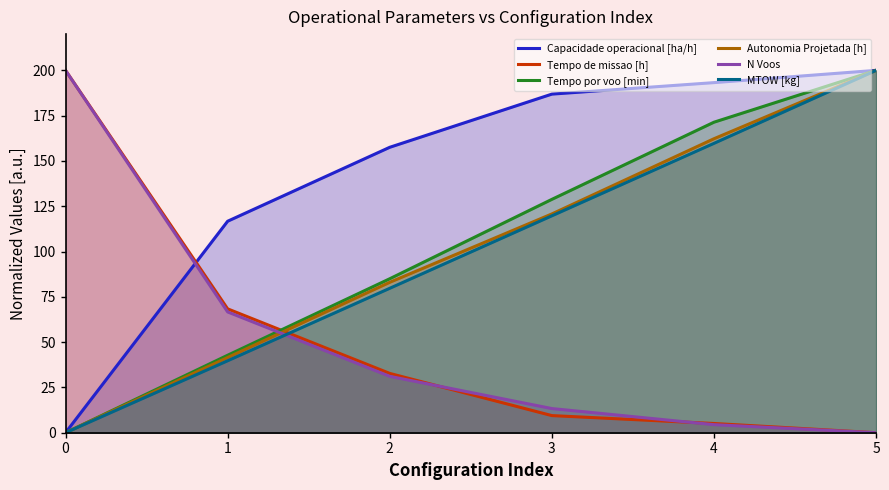

How many lines are shown in the chart?

6